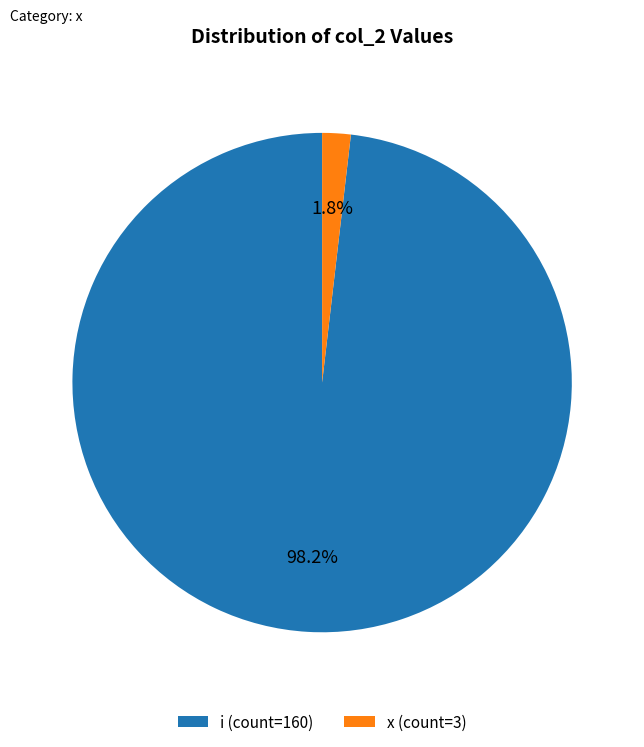

Is it true that i is 98% of the pie?

True